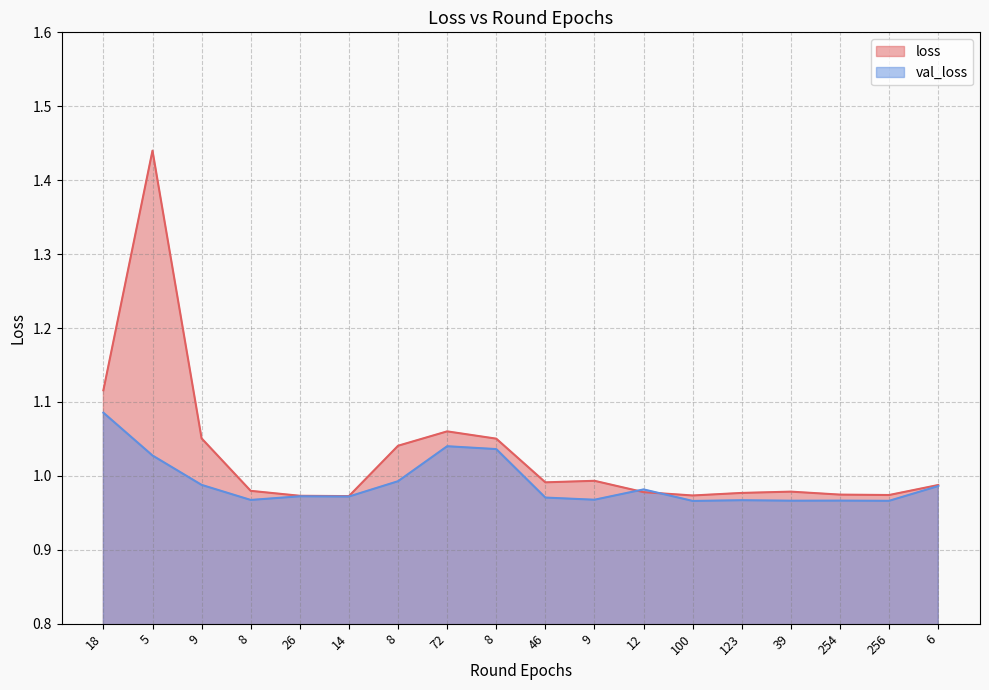

Reading left to right, list all the values displayed in this chart.

loss: 18=1.1	5=1.4	9=1.1	8=1.0	26=1.0	14=1.0	8=1.0	72=1.1	8=1.1	46=1.0	9=1.0	12=1.0	100=1.0	123=1.0	39=1.0	254=1.0	256=1.0	6=1.0
val_loss: 18=1.1	5=1.0	9=1.0	8=1.0	26=1.0	14=1.0	8=1.0	72=1.0	8=1.0	46=1.0	9=1.0	12=1.0	100=1.0	123=1.0	39=1.0	254=1.0	256=1.0	6=1.0